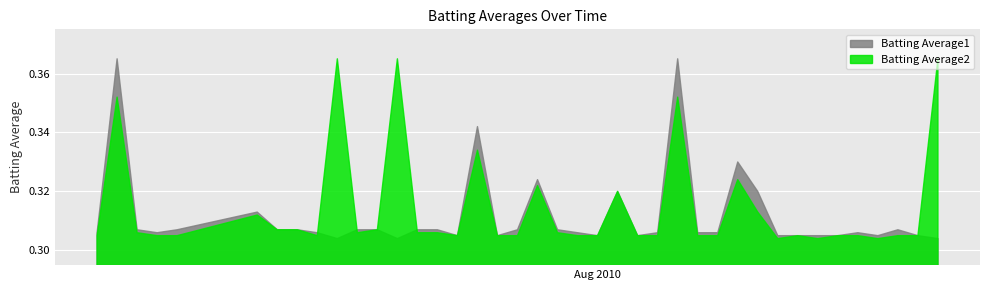

Is it true that Batting Average1 equals 0.3 at 24?

True